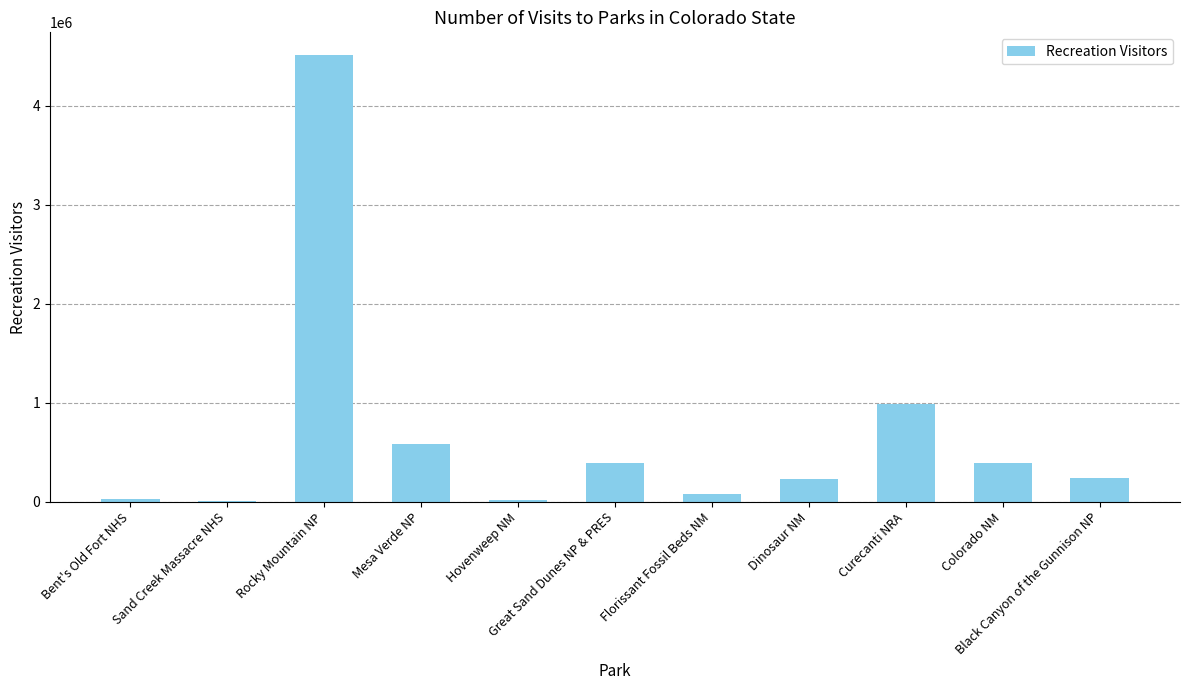

Count the number of data series in this chart.

1